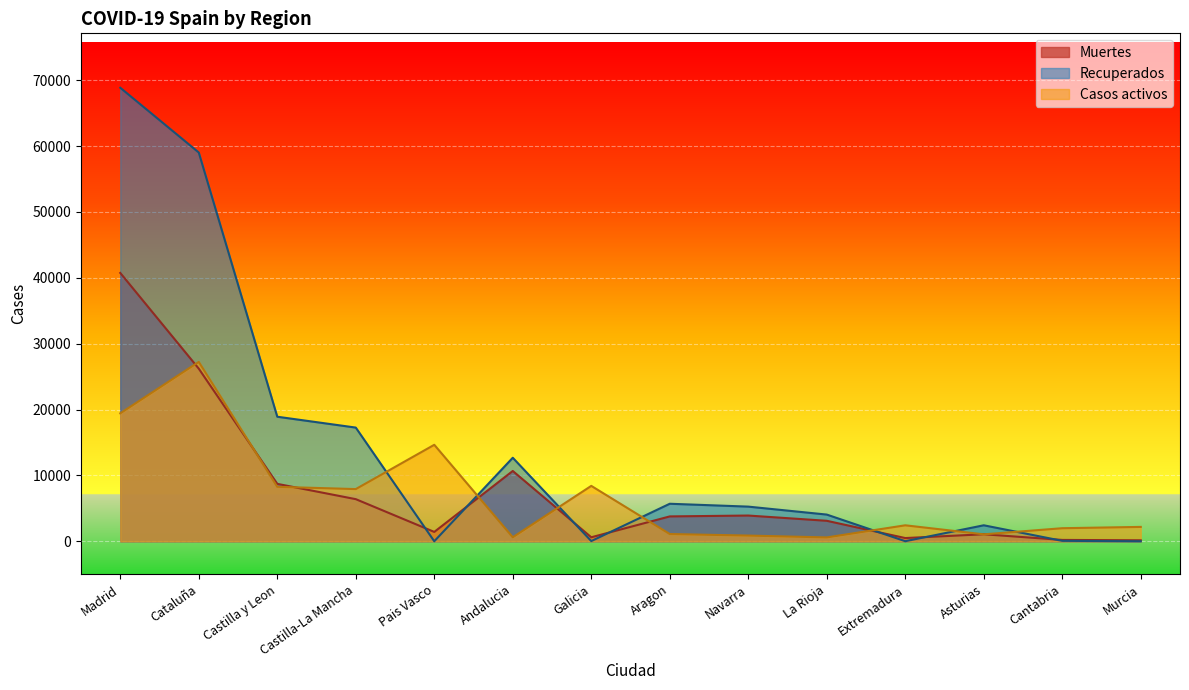

Which series has the largest total across all categories?

Recuperados